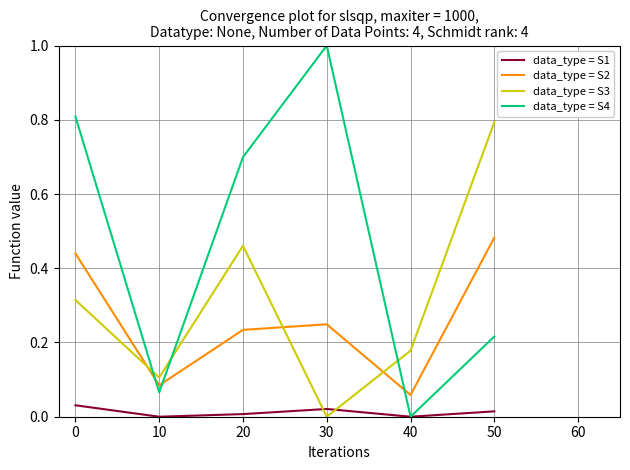

At which label does data_type = S4 reach its minimum?

40